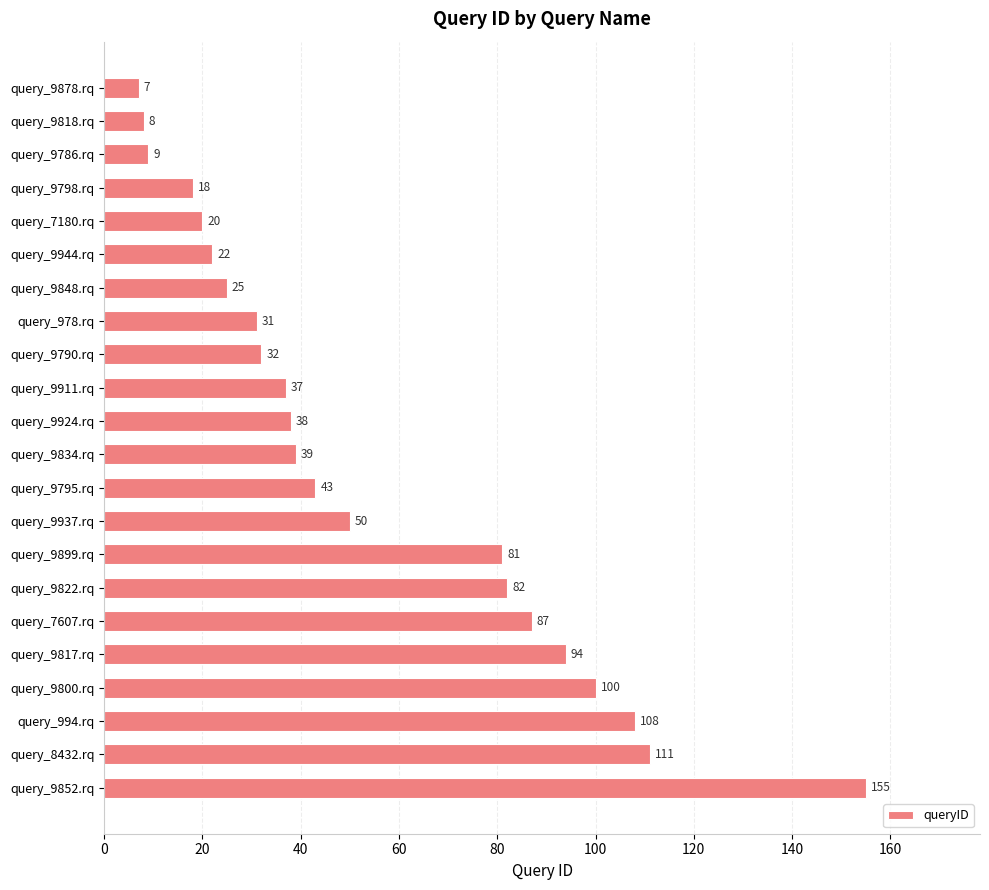

True or false: the data shows 87 at query_7607.rq.

True